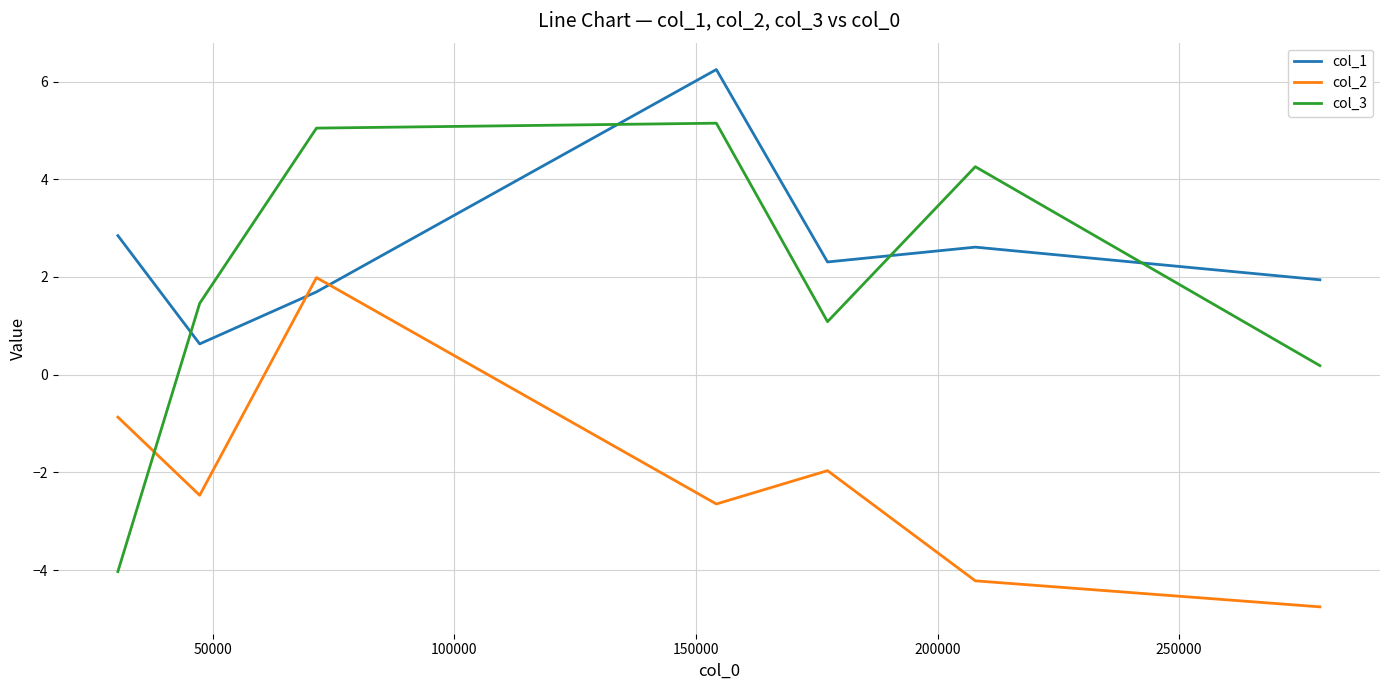

Reading left to right, transcribe all the data shown in this chart.

col_1: 2.8	0.6	1.7	6.2	2.3	2.6	1.9
col_2: -0.9	-2.5	2.0	-2.6	-2.0	-4.2	-4.8
col_3: -4.0	1.5	5.0	5.1	1.1	4.3	0.2